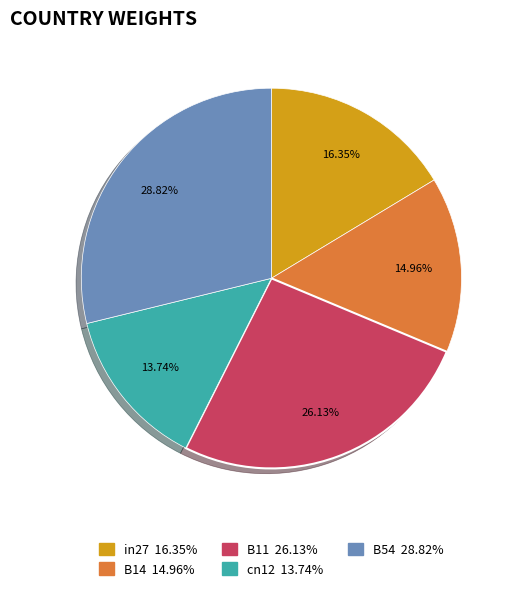

To the nearest percent, what percentage of the pie is B11?

26%